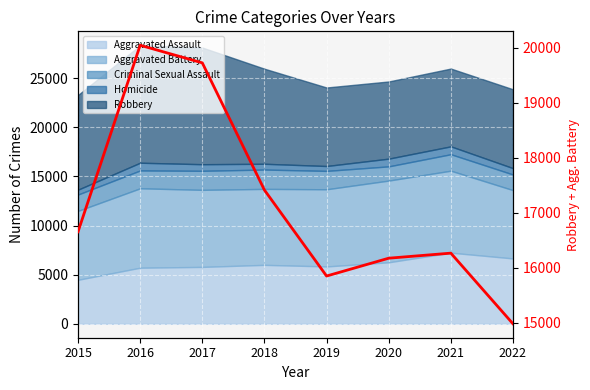

What is the greatest value displayed?

20045